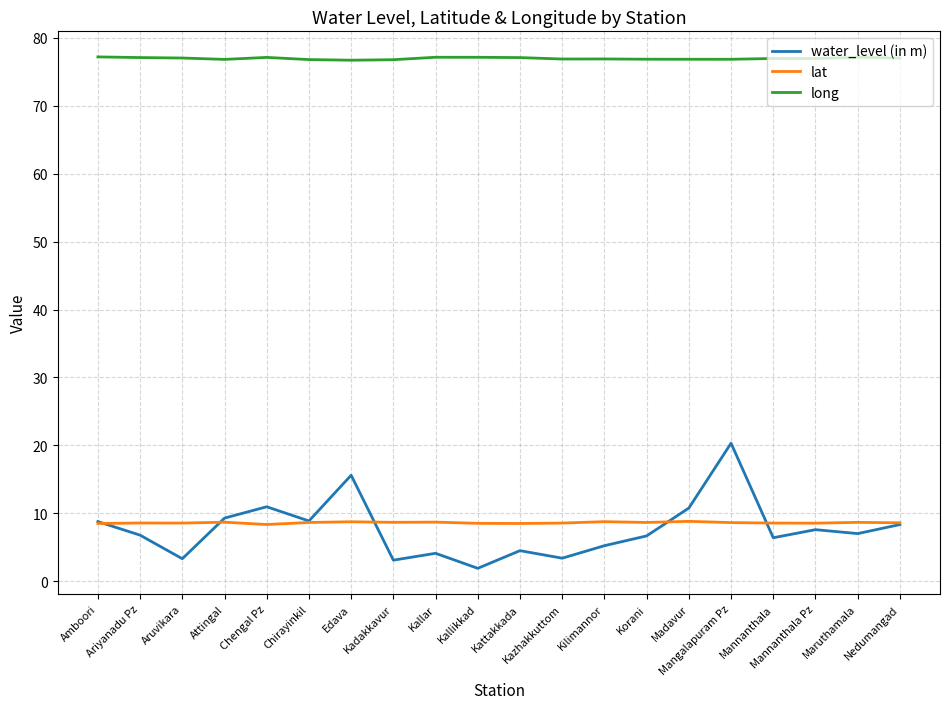

Rank the series by their maximum value, from highest to lowest.

long, water_level (in m), lat